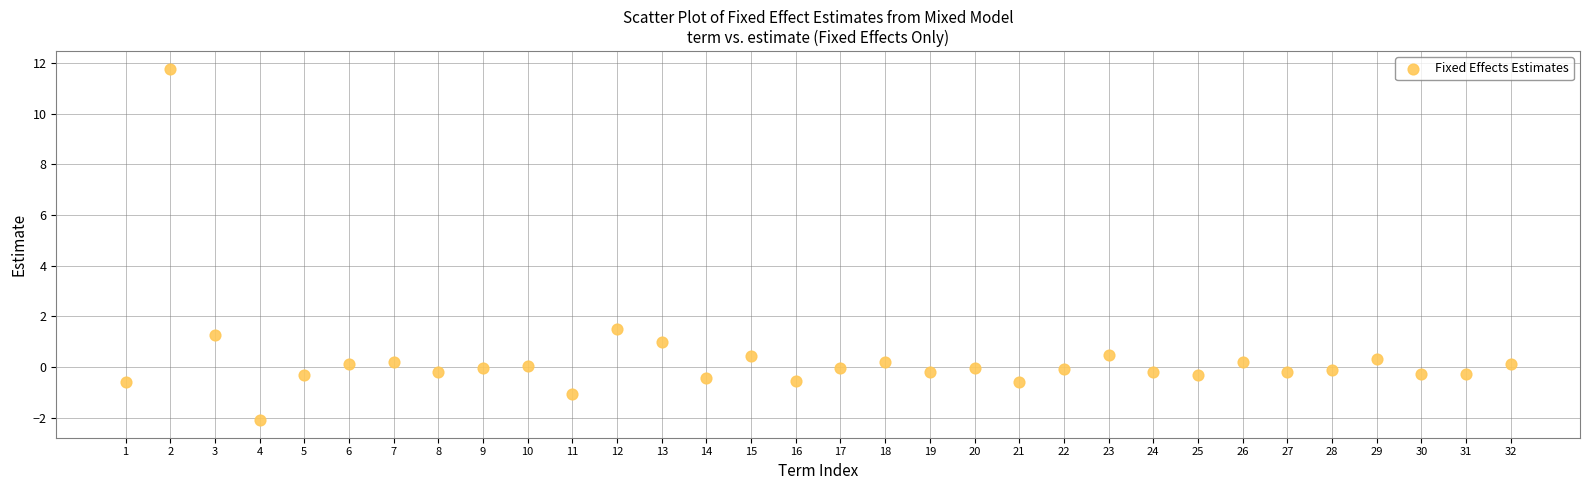

What Y value in the scatter plot is closest to 4?

1.5